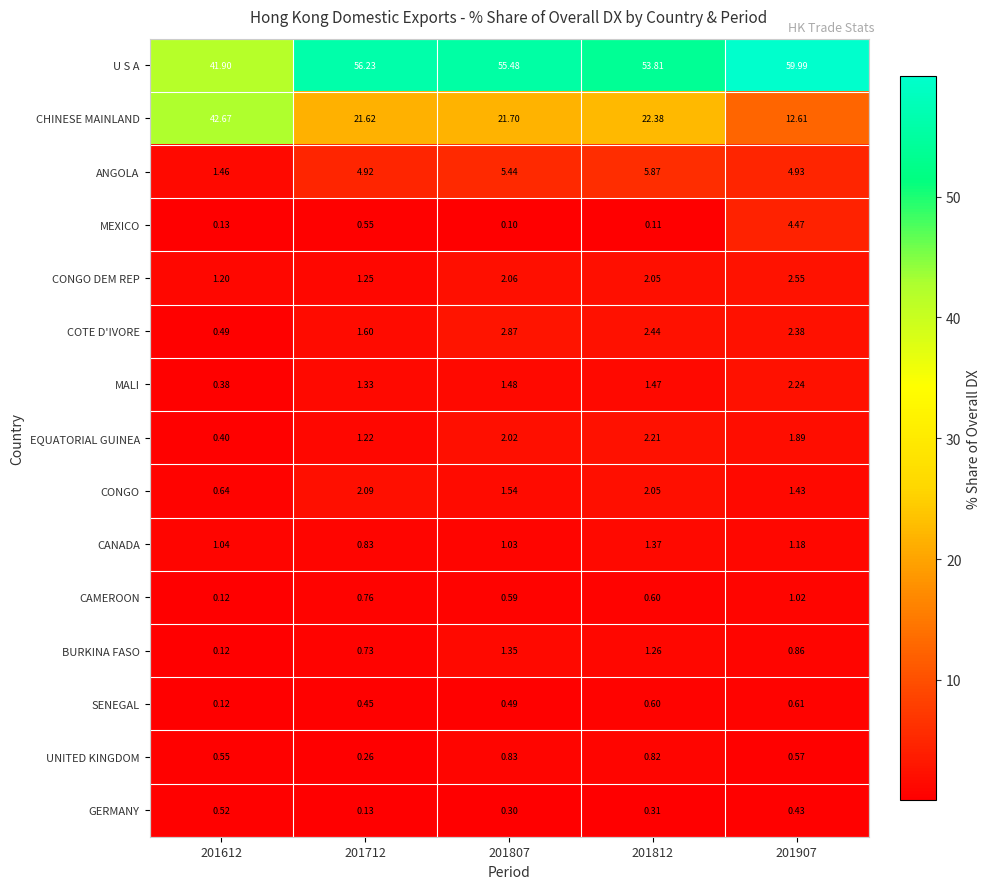

How many categories are shown in the chart?

5